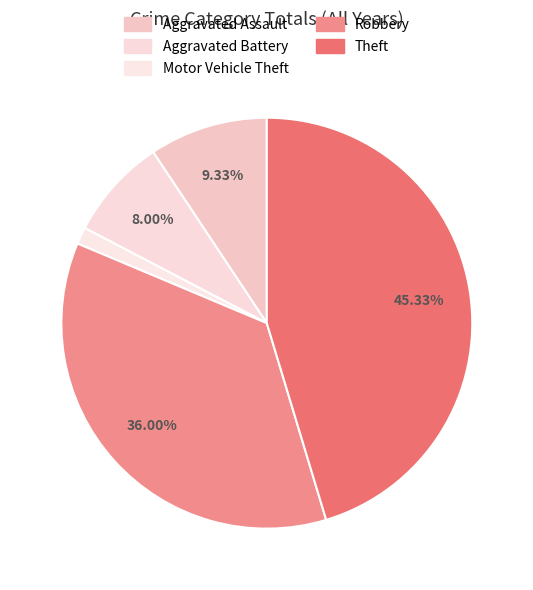

True or false: Aggravated Battery accounts for 15% of the total.

False